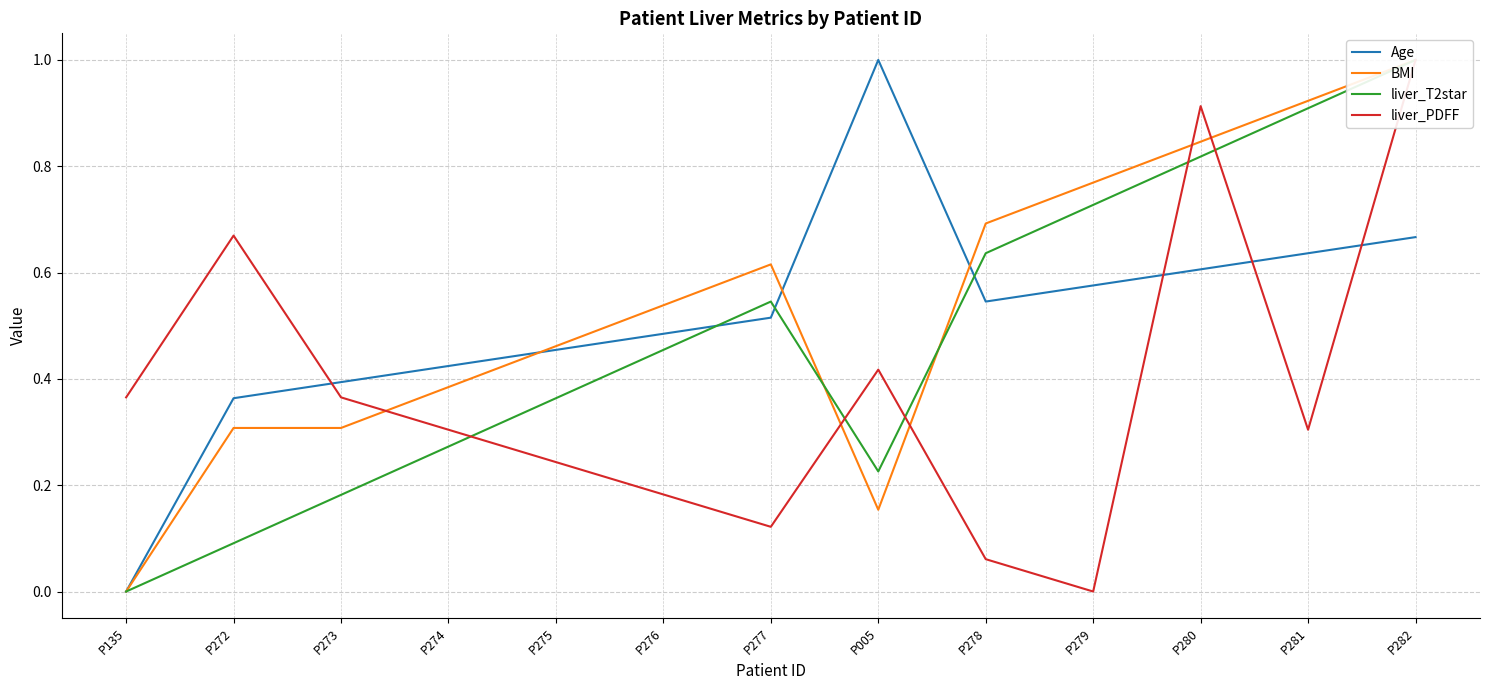

Is the value of BMI at P272 greater than the value of liver_PDFF at P278?

Yes